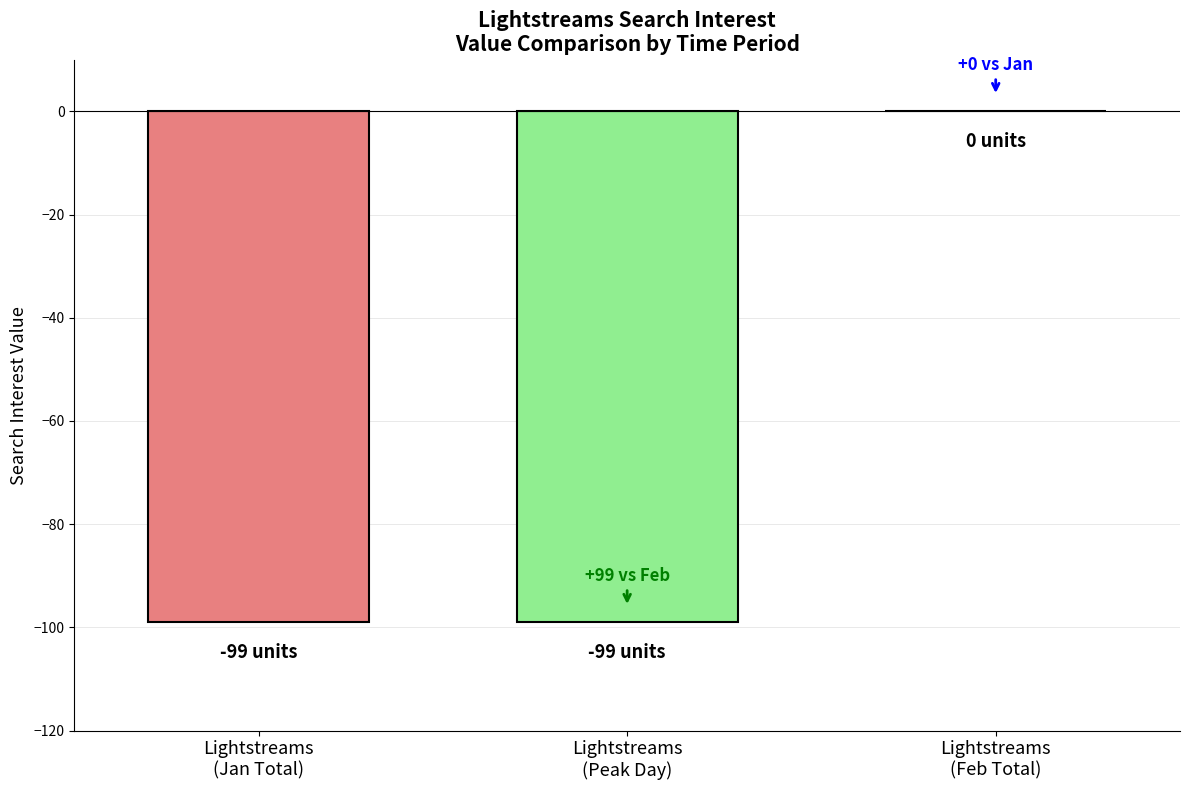

What is the difference between the maximum and minimum values?

99